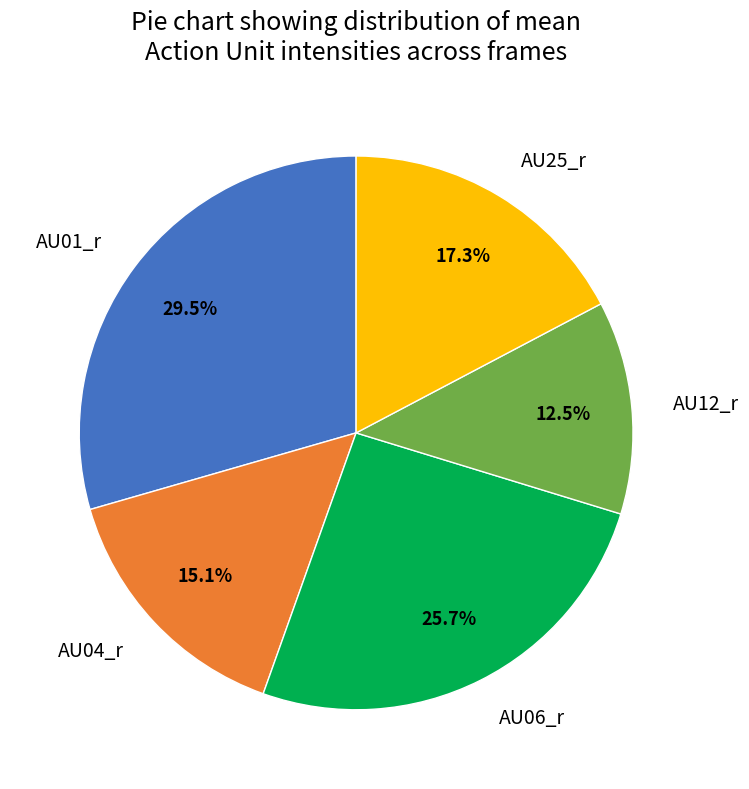

How many slices are in this pie chart?

5